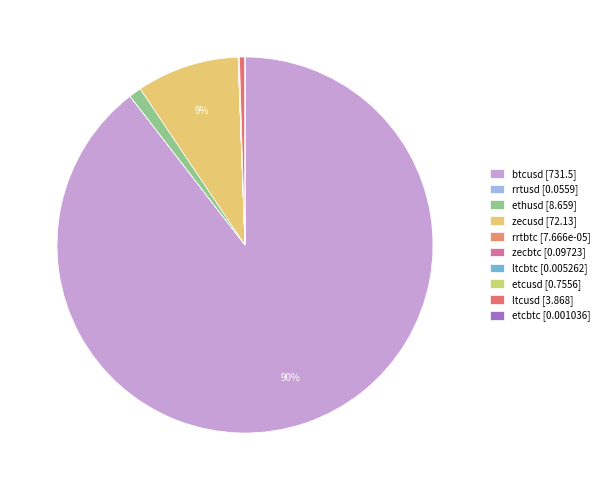

How many slices are in this pie chart?

10